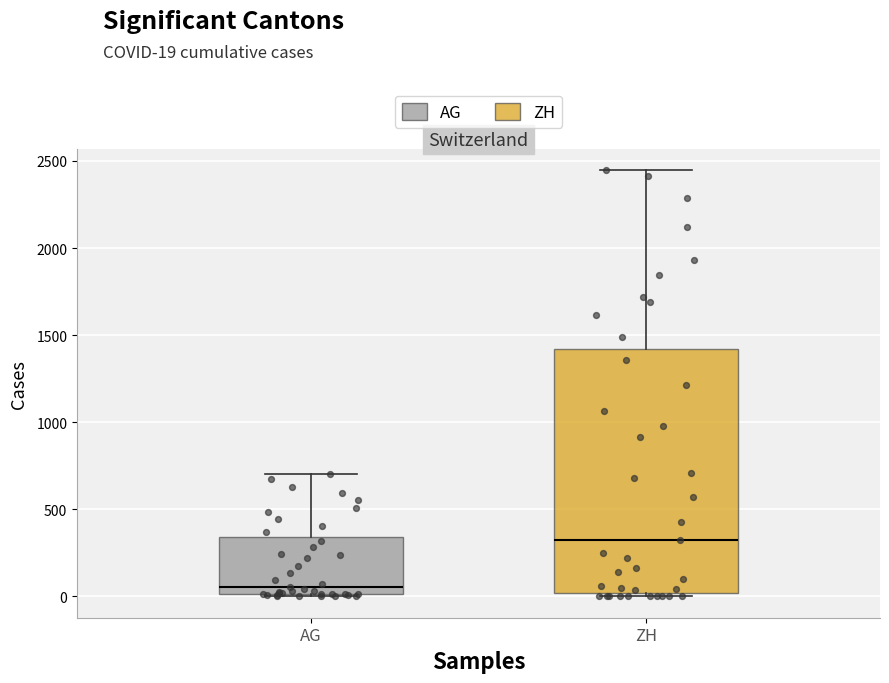

Reading left to right, transcribe this box plot: for each box, give where its median line is, the range the box spans, and where its two whiskers end, as read against the y-axis. The values are not printed on the chart, so give them approximately, as read against the axis.

AG: median 50, box 0 to 350, whiskers 0 to 700
ZH: median 350, box 0 to 1400, whiskers 0 (just below the box's lower edge) to 2450